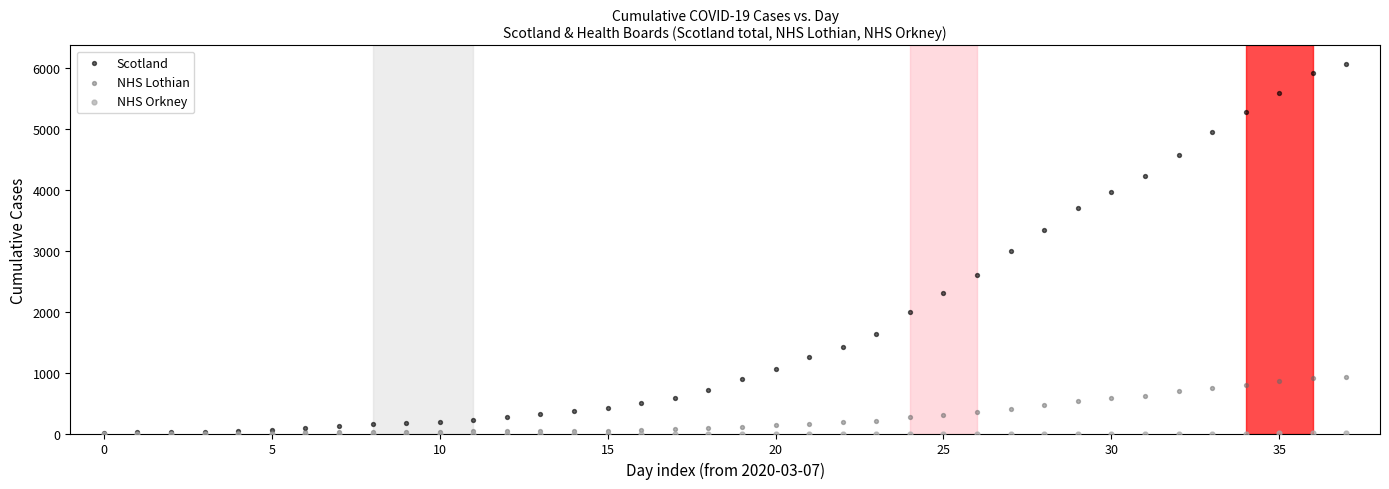

Which series contains the highest Y value?

Scotland